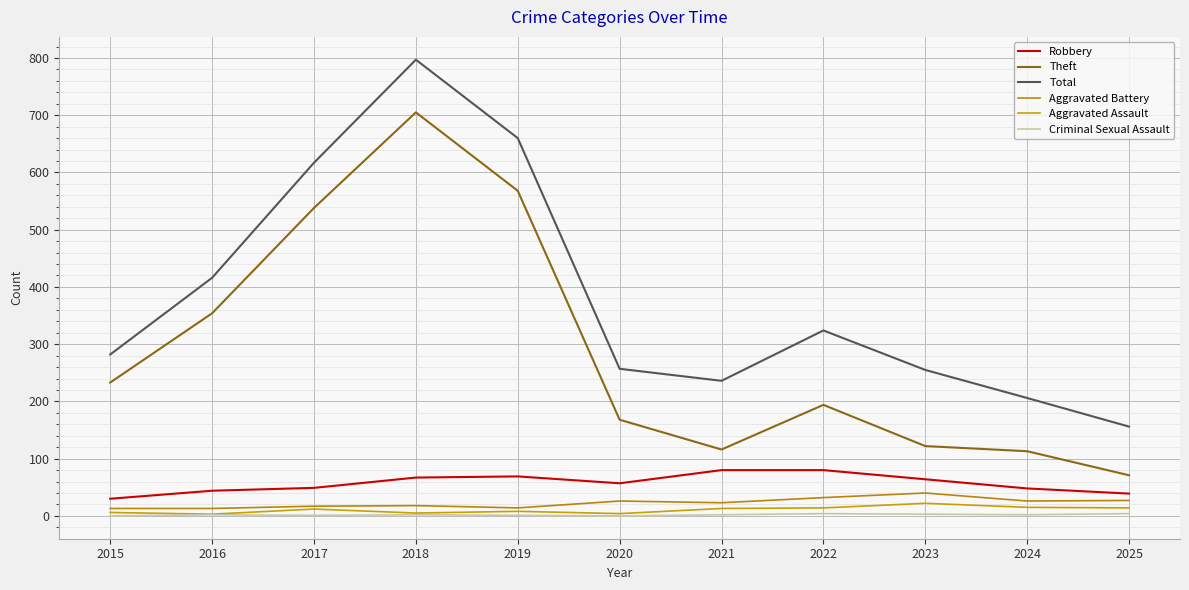

What are all the series names shown in the legend?

Robbery, Theft, Total, Aggravated Battery, Aggravated Assault, Criminal Sexual Assault